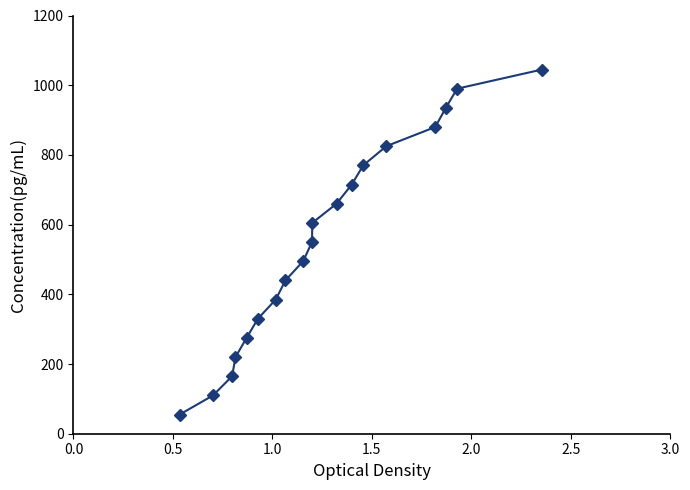

Does the chart display data point markers on the line(s)?

Yes